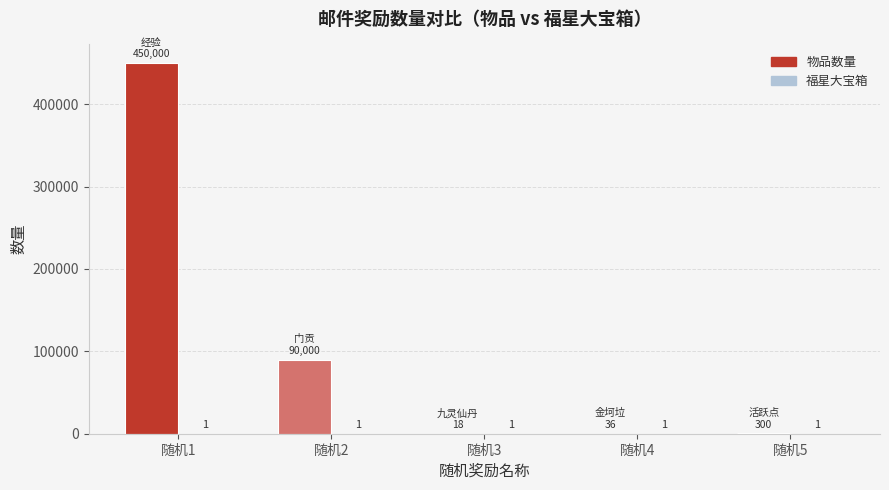

Which series has the largest total across all categories?

物品数量